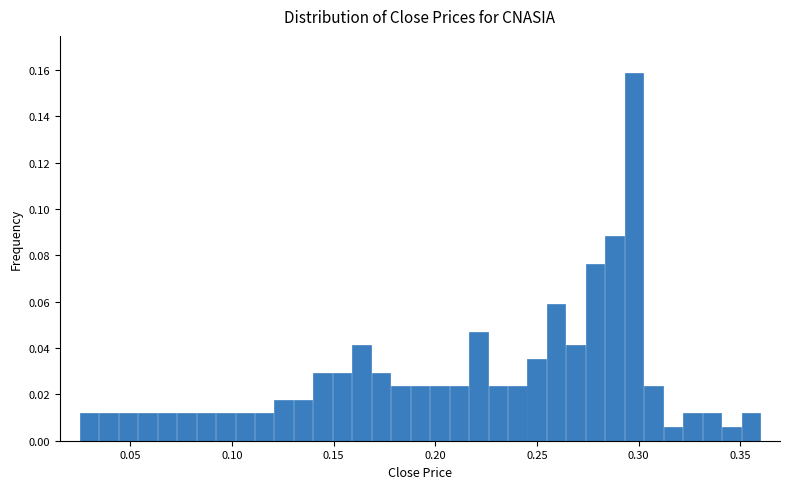

Around what value on the x-axis is the tallest bar? Give the approximate position of its centre, as read against the axis.

0.300